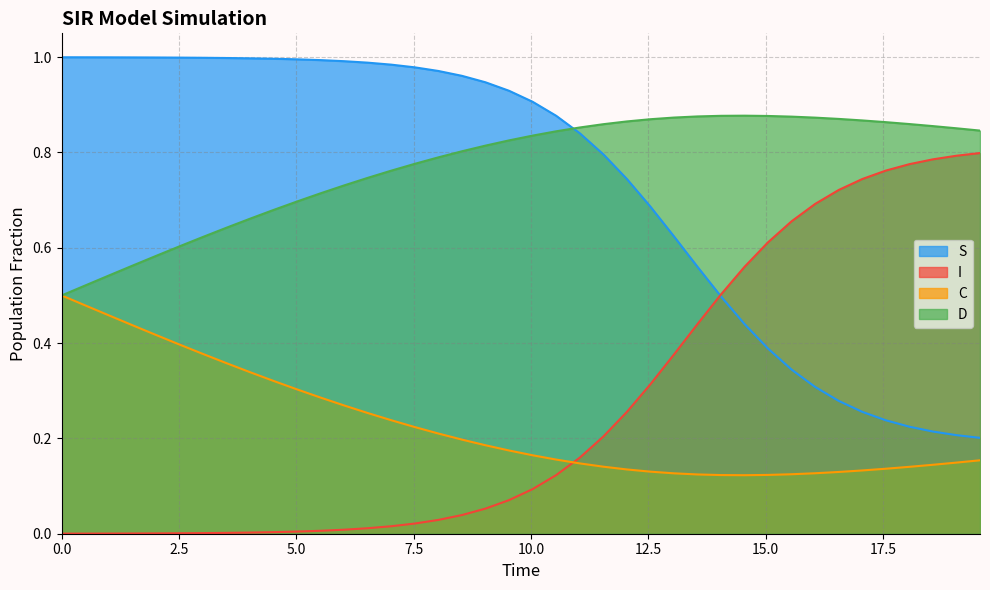

True or false: D and S intersect in this chart.

True